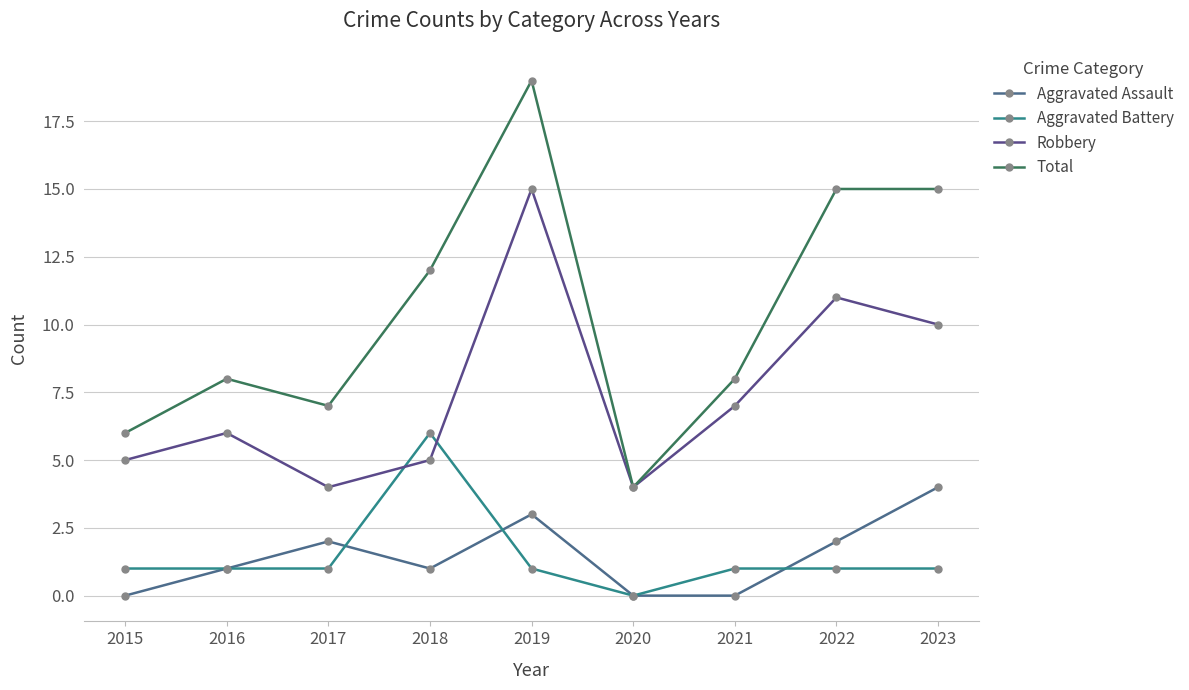

What is the sum of the Aggravated Battery values at 2019 and 2016?

2